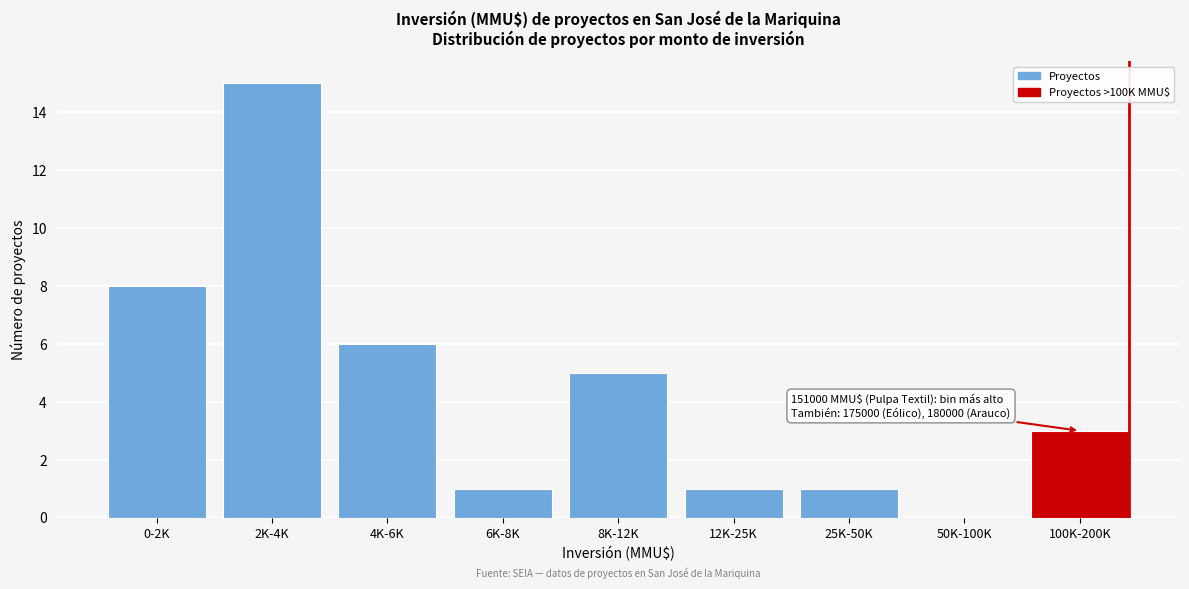

Reading left to right, what are all the values shown in this chart?

0-2K=8	2K-4K=15	4K-6K=6	6K-8K=1	8K-12K=5	12K-25K=1	25K-50K=1	50K-100K=0	100K-200K=3